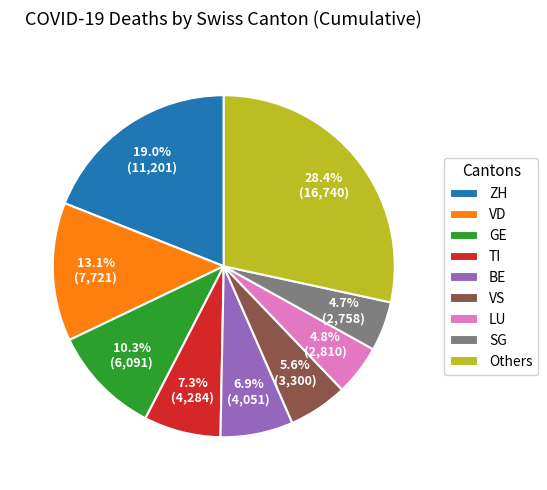

To the nearest percent, what is the average slice percentage?

11%